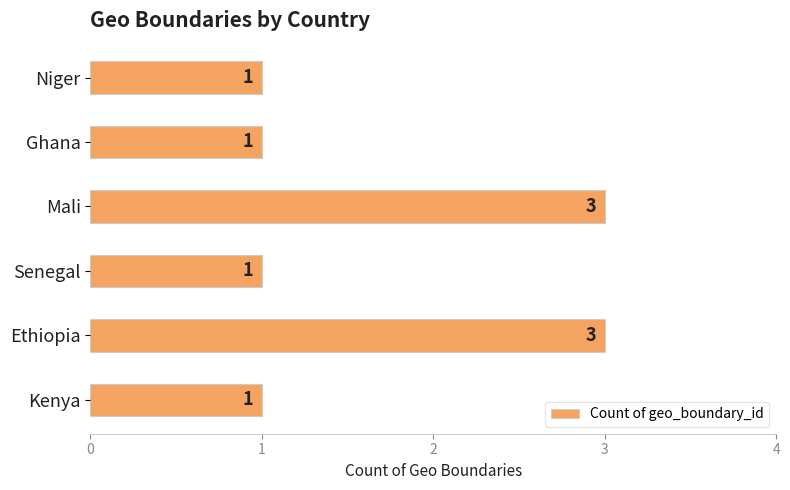

Approximately how many times larger is the value at Ghana compared to Niger?

1.0